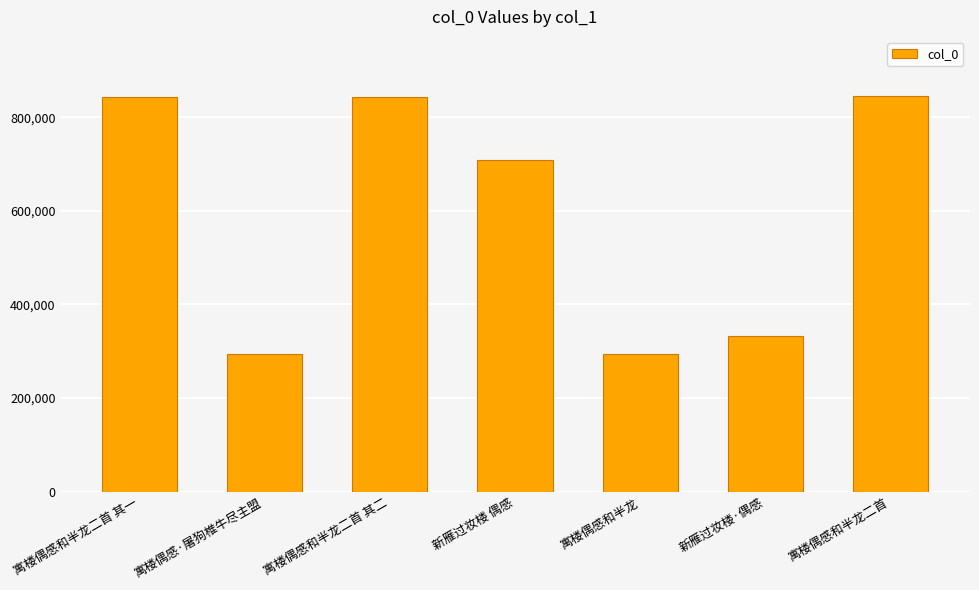

At which label does the data first exceed 708050?

寓楼偶感和半龙二首 其一